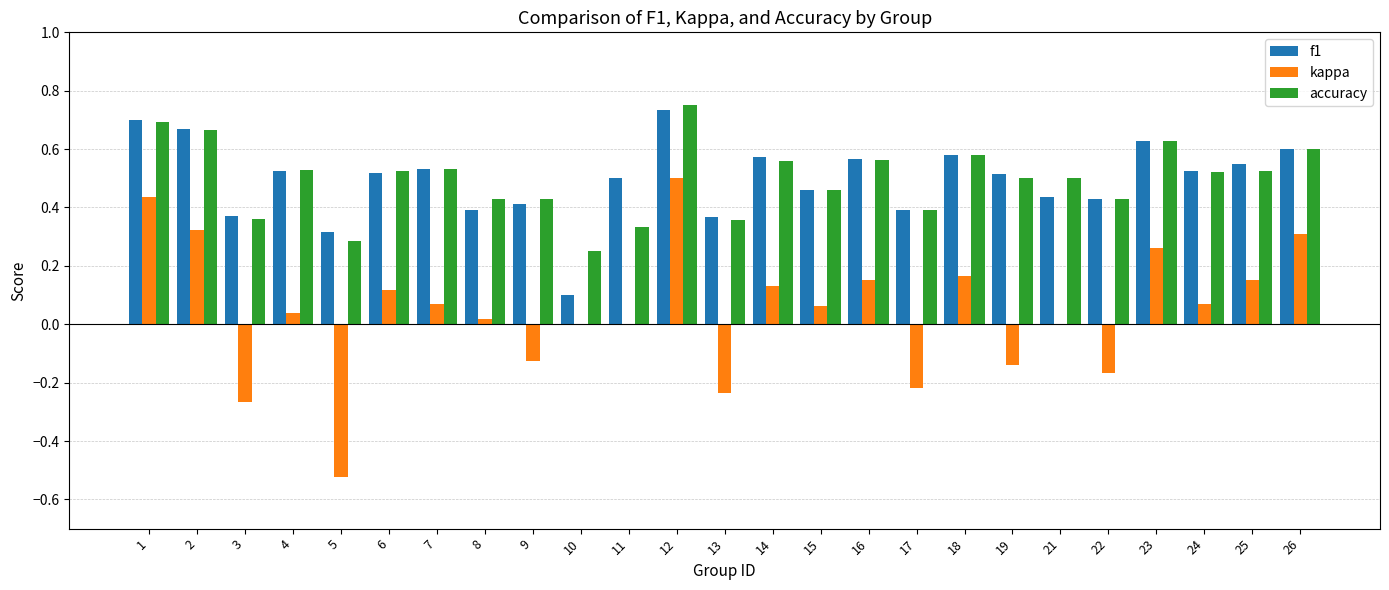

At which label does f1 reach its peak?

12